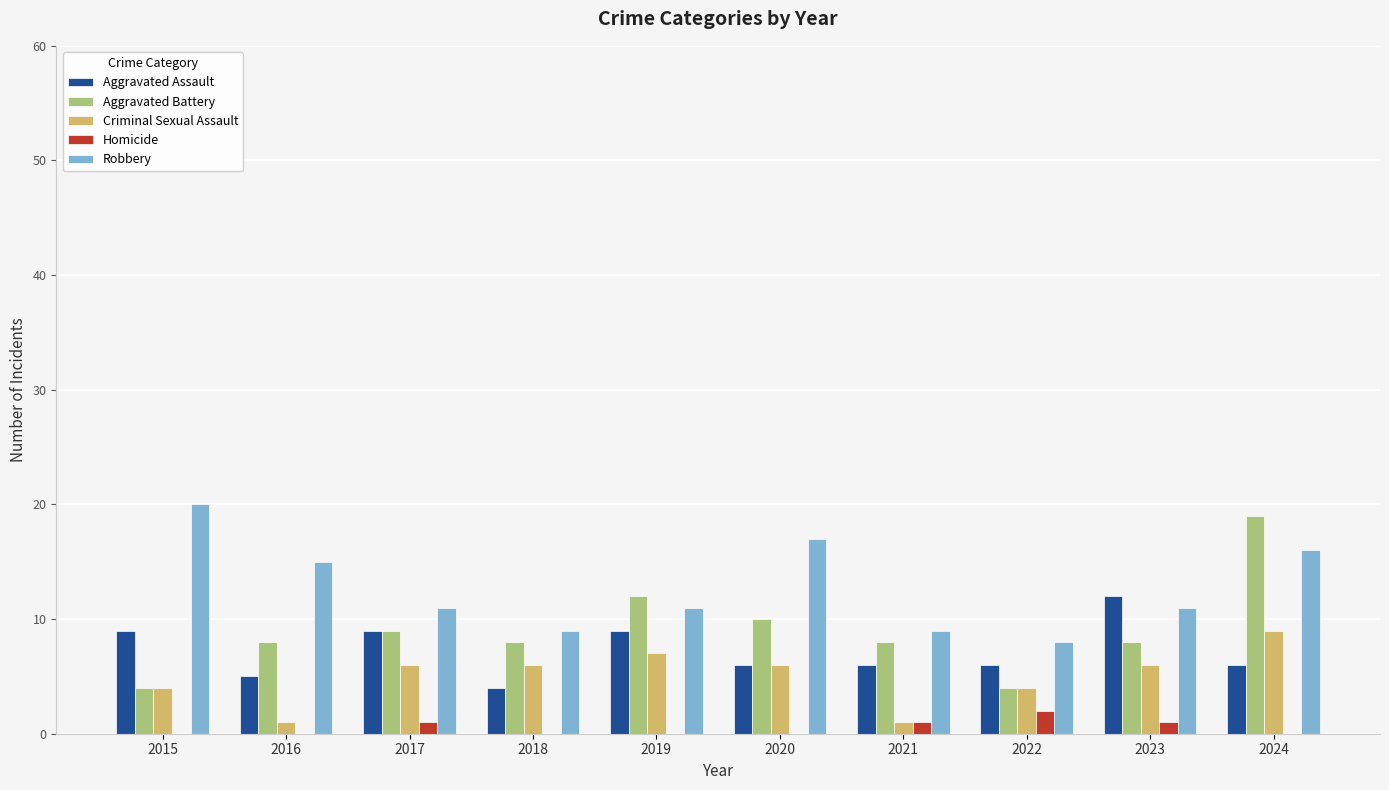

Reading left to right, what are all the values shown in this chart?

Aggravated Assault: 2015=9	2016=5	2017=9	2018=4	2019=9	2020=6	2021=6	2022=6	2023=12	2024=6
Aggravated Battery: 2015=4	2016=8	2017=9	2018=8	2019=12	2020=10	2021=8	2022=4	2023=8	2024=19
Criminal Sexual Assault: 2015=4	2016=1	2017=6	2018=6	2019=7	2020=6	2021=1	2022=4	2023=6	2024=9
Homicide: 2015=0	2016=0	2017=1	2018=0	2019=0	2020=0	2021=1	2022=2	2023=1	2024=0
Robbery: 2015=20	2016=15	2017=11	2018=9	2019=11	2020=17	2021=9	2022=8	2023=11	2024=16